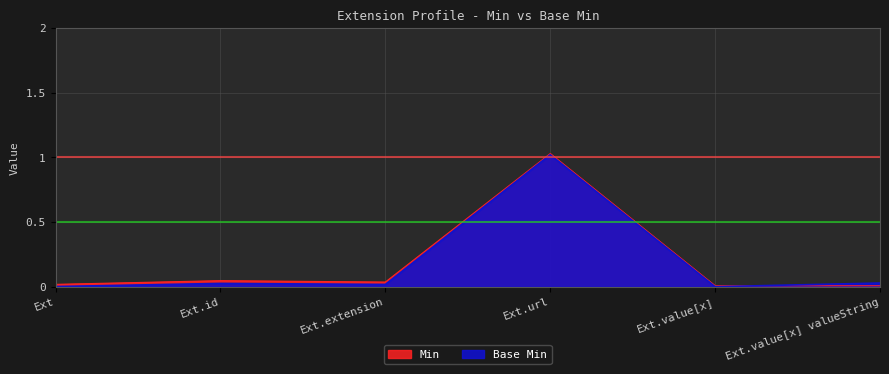

Rank the series by their maximum value, from lowest to highest.

Base Min, Min